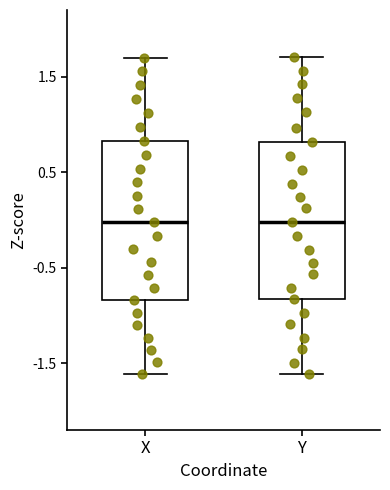

Reading left to right, transcribe this box plot: for each box, give where its median line is, the range the box spans, and where its two whiskers end, as read against the y-axis. The values are not printed on the chart, so give them approximately, as read against the axis.

X: median 0.0, box -0.8 to 0.8, whiskers -1.6 to 1.7
Y: median 0.0, box -0.8 to 0.8, whiskers -1.6 to 1.7